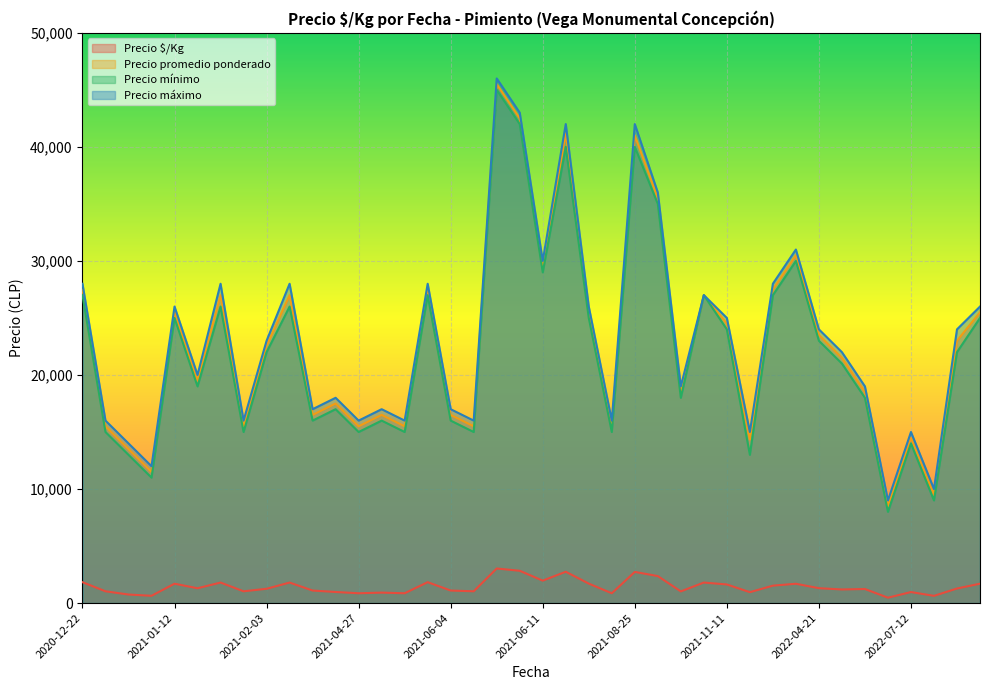

What value does the Precio mínimo series have at 2021-11-11?

24000